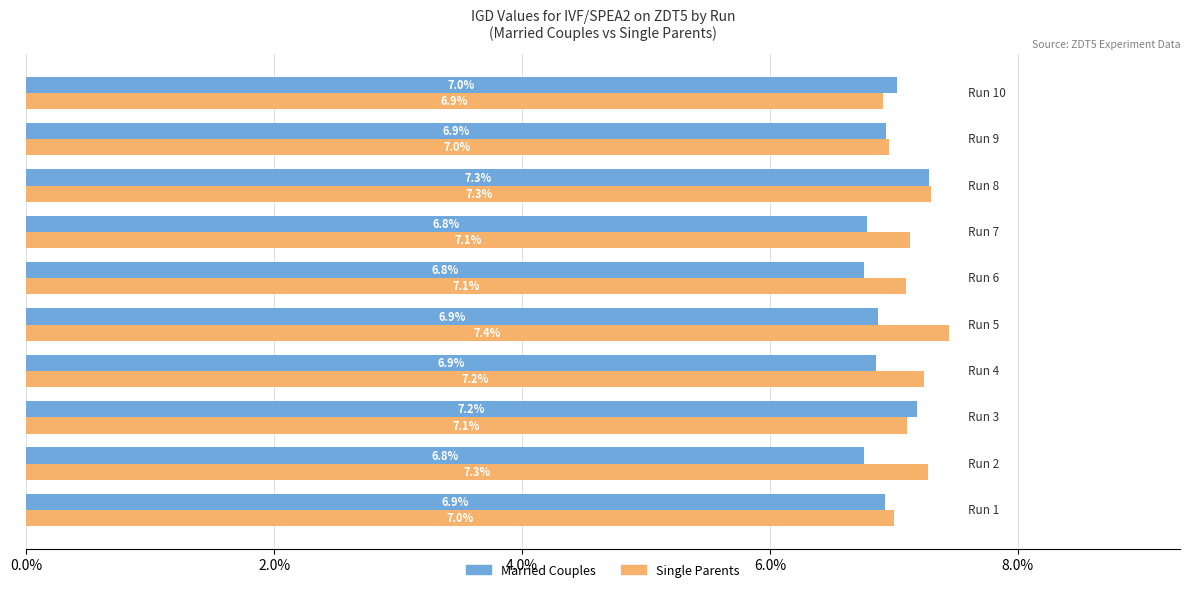

What are all the series names shown in the legend?

Married Couples, Single Parents